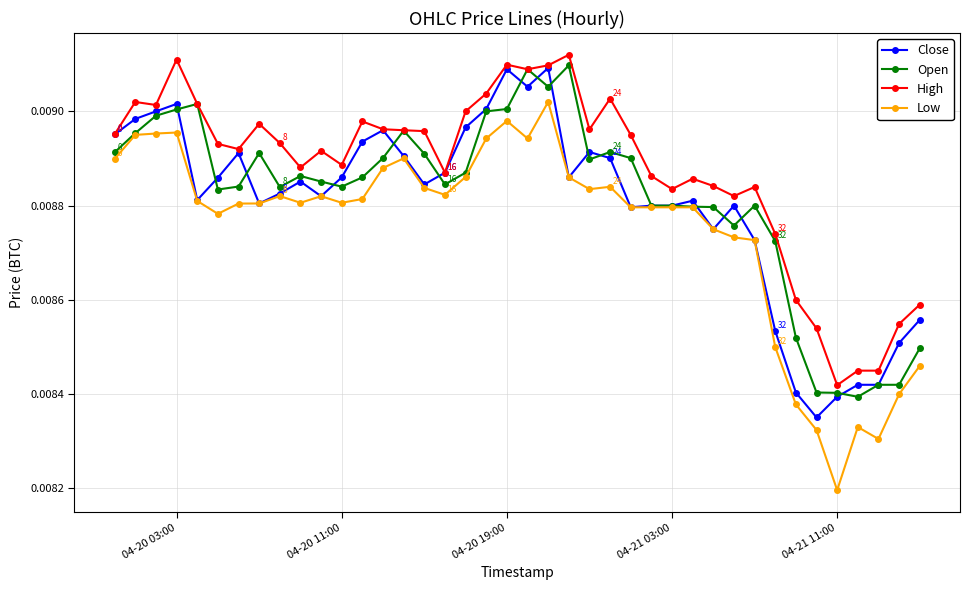

True or false: Open has more than 0 interior local peaks.

True